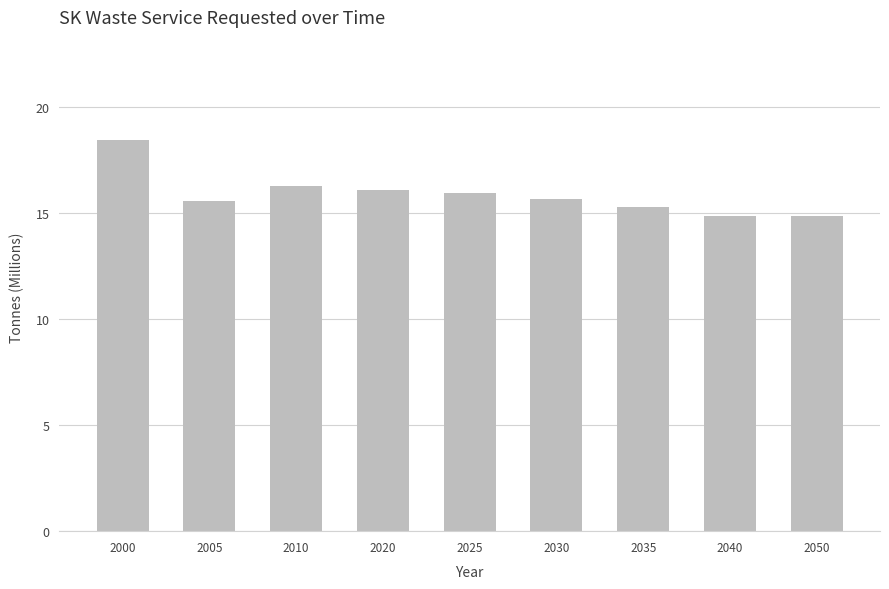

The value at 2025 is 4.1. True or false?

False